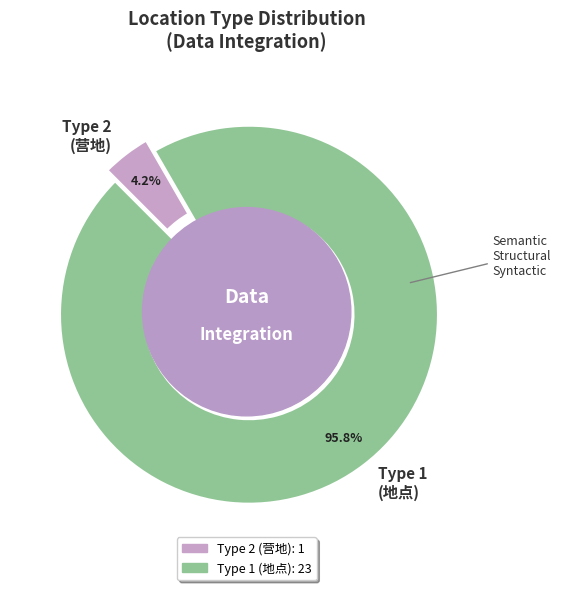

What is the majority slice?

Type 1